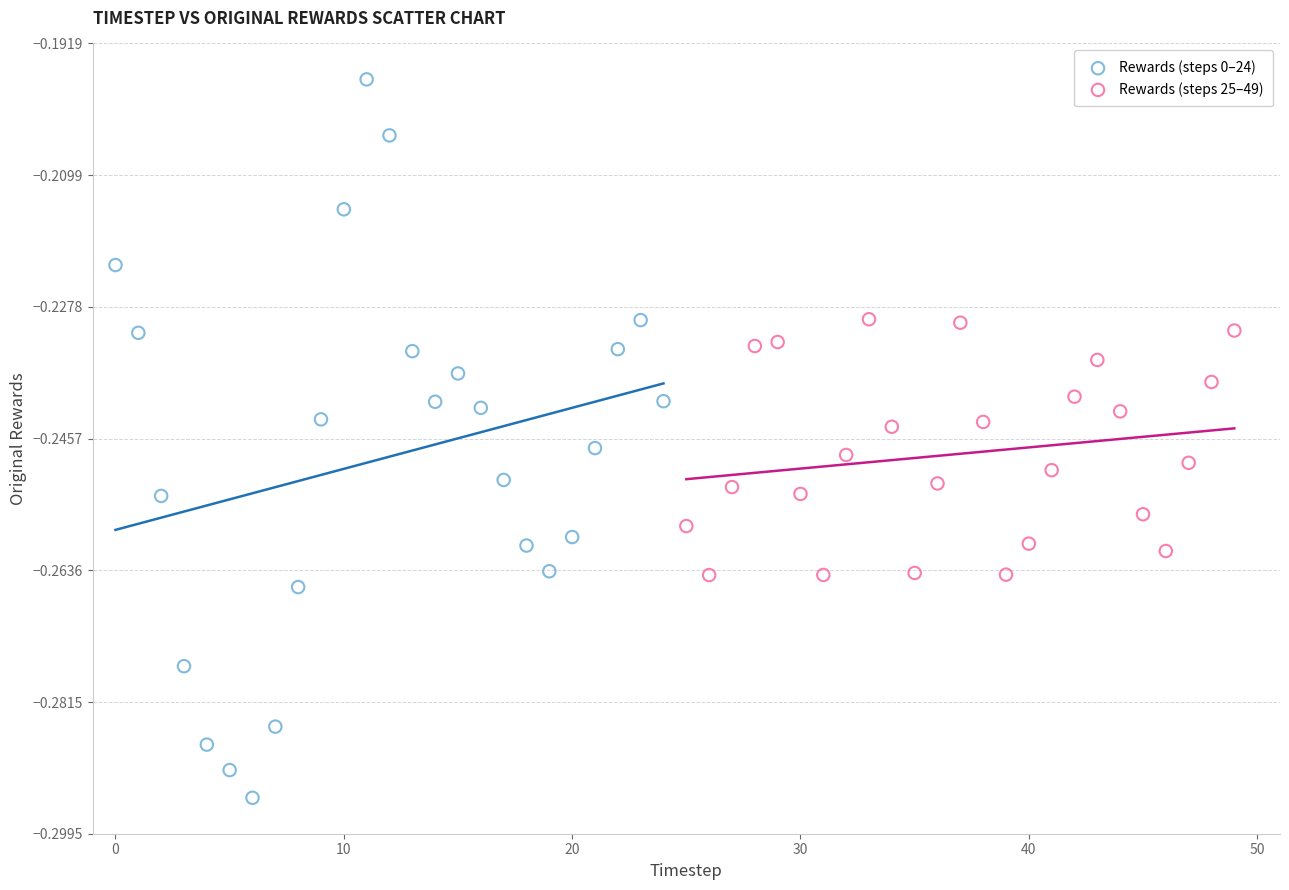

Which series contains the highest Y value?

Rewards (steps 0–24)